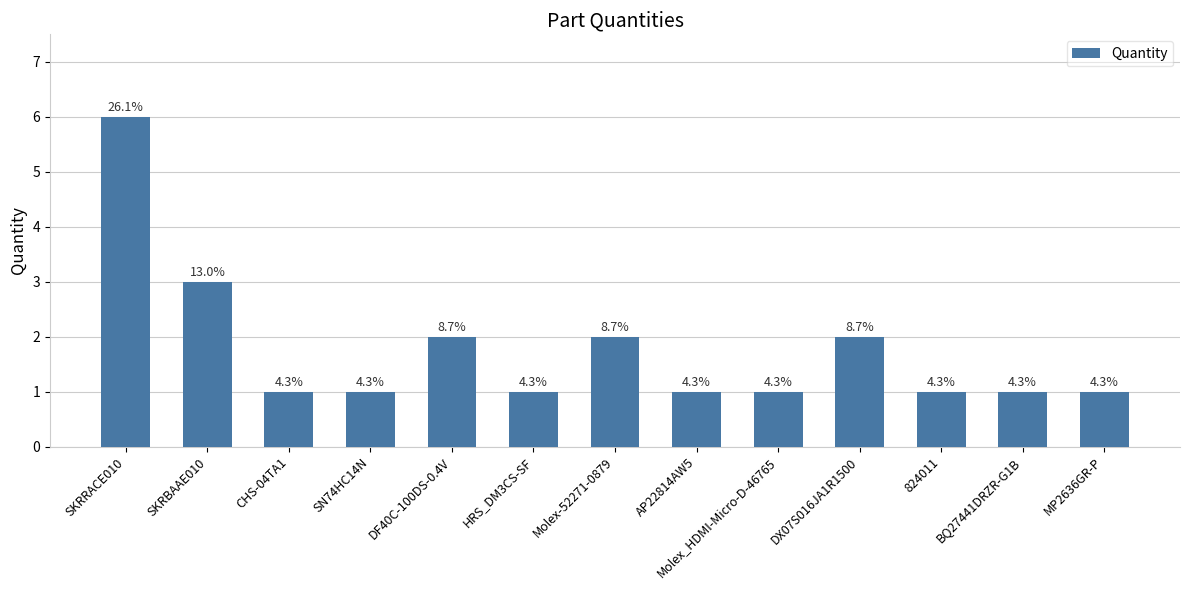

How many bars are there in total?

13